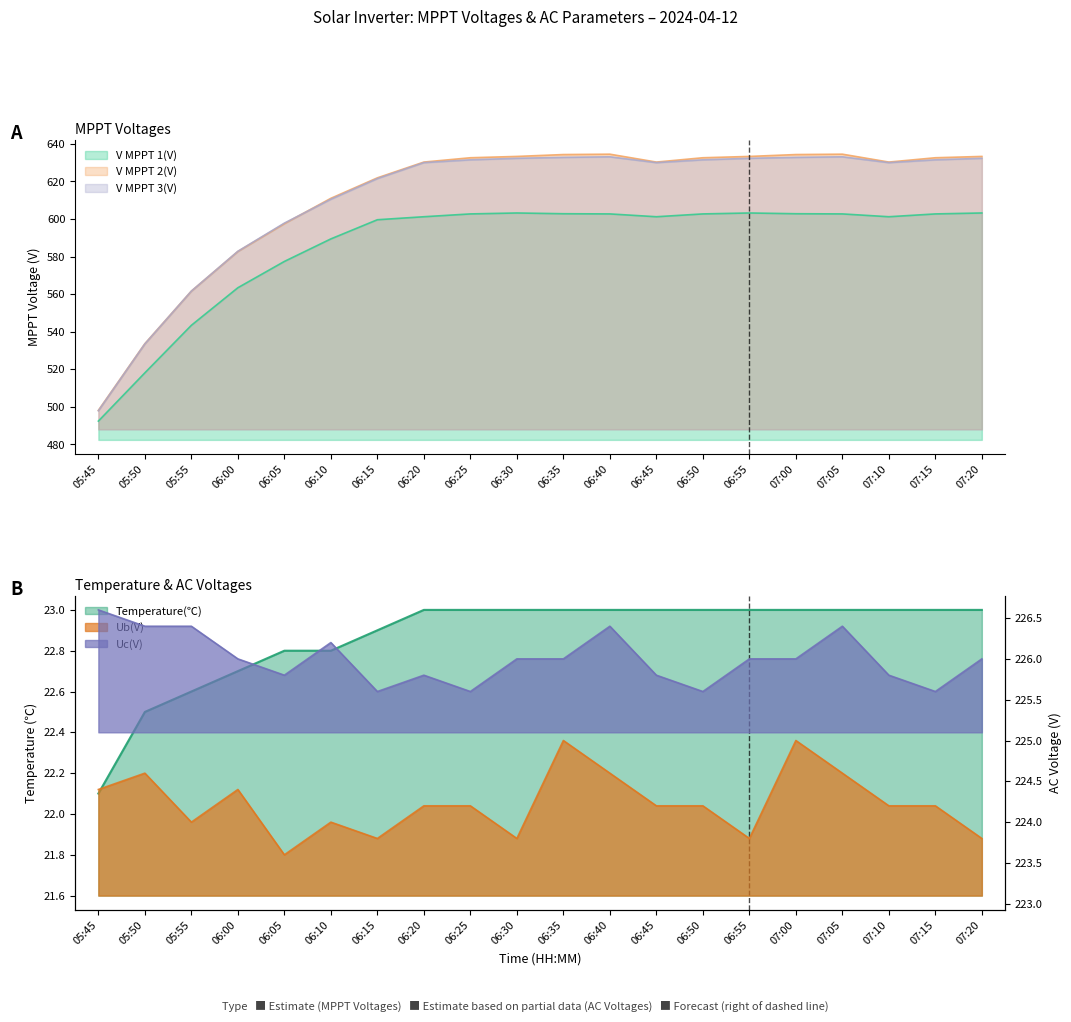

True or false: V MPPT 2(V) has more than 1 points higher than both neighbors.

True